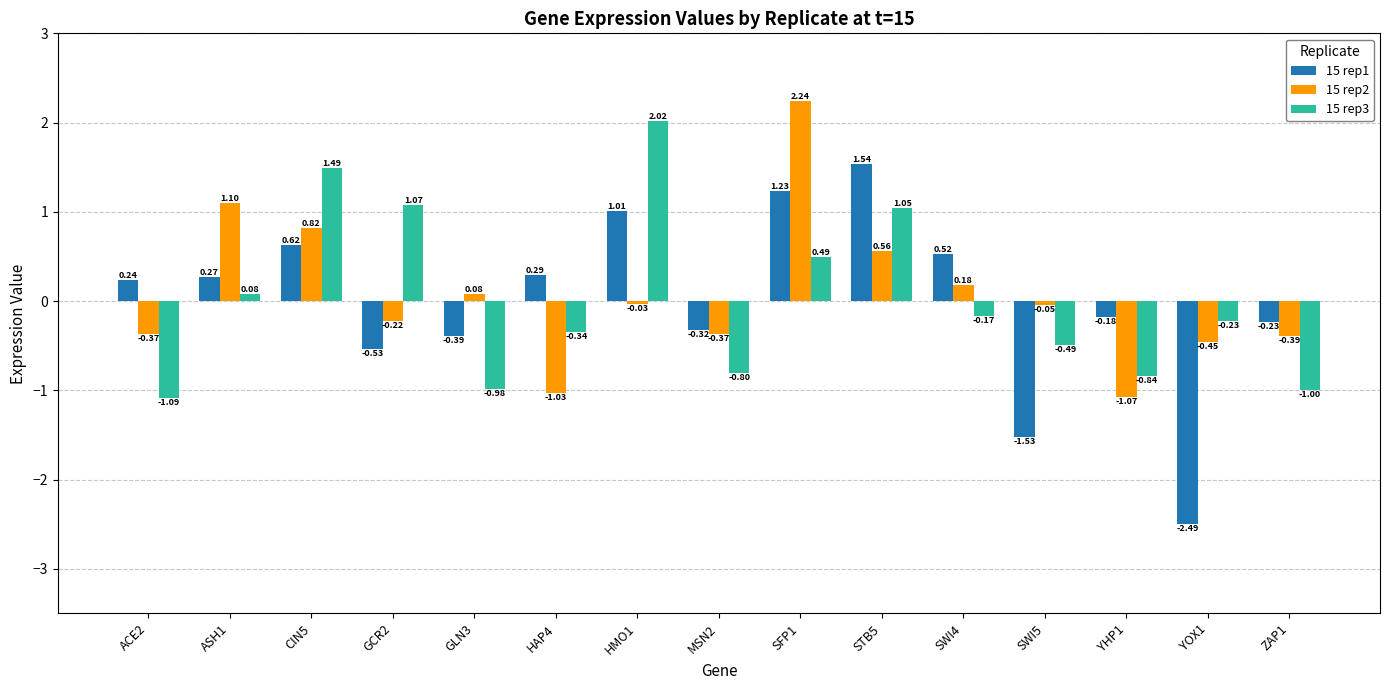

What is the value of the 15 rep3 bar at the 15th from the left?

-1.0